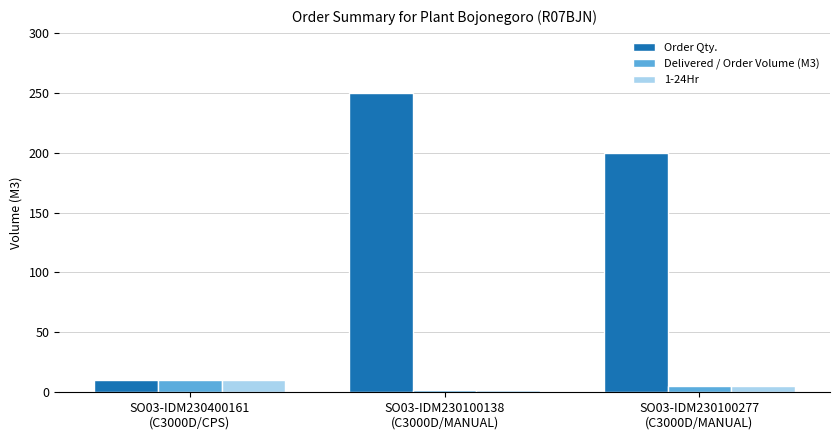

How many bars are there in each group?

3